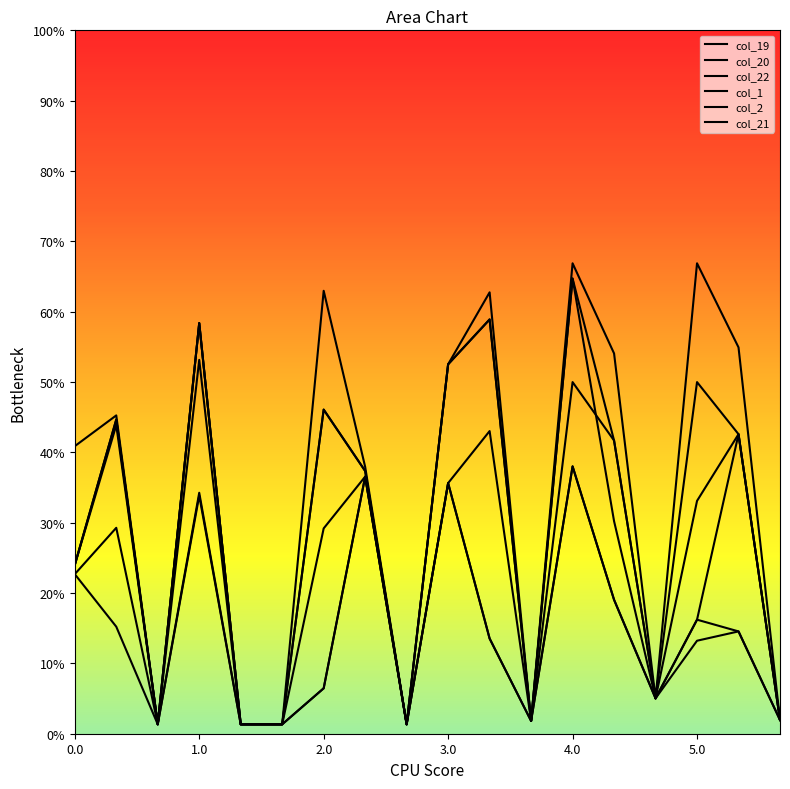

True or false: col_21 has a value of 1839.4 at 3.0.

False